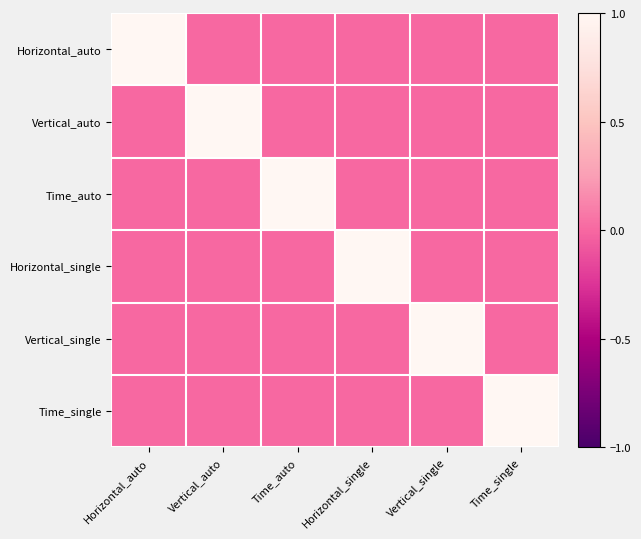

Reading left to right, transcribe all the data shown in this chart.

Horizontal_auto: Horizontal_auto=1	Vertical_auto=0	Time_auto=0	Horizontal_single=0	Vertical_single=0	Time_single=0
Vertical_auto: Horizontal_auto=0	Vertical_auto=1	Time_auto=0	Horizontal_single=0	Vertical_single=0	Time_single=0
Time_auto: Horizontal_auto=0	Vertical_auto=0	Time_auto=1	Horizontal_single=0	Vertical_single=0	Time_single=0
Horizontal_single: Horizontal_auto=0	Vertical_auto=0	Time_auto=0	Horizontal_single=1	Vertical_single=0	Time_single=0
Vertical_single: Horizontal_auto=0	Vertical_auto=0	Time_auto=0	Horizontal_single=0	Vertical_single=1	Time_single=0
Time_single: Horizontal_auto=0	Vertical_auto=0	Time_auto=0	Horizontal_single=0	Vertical_single=0	Time_single=1